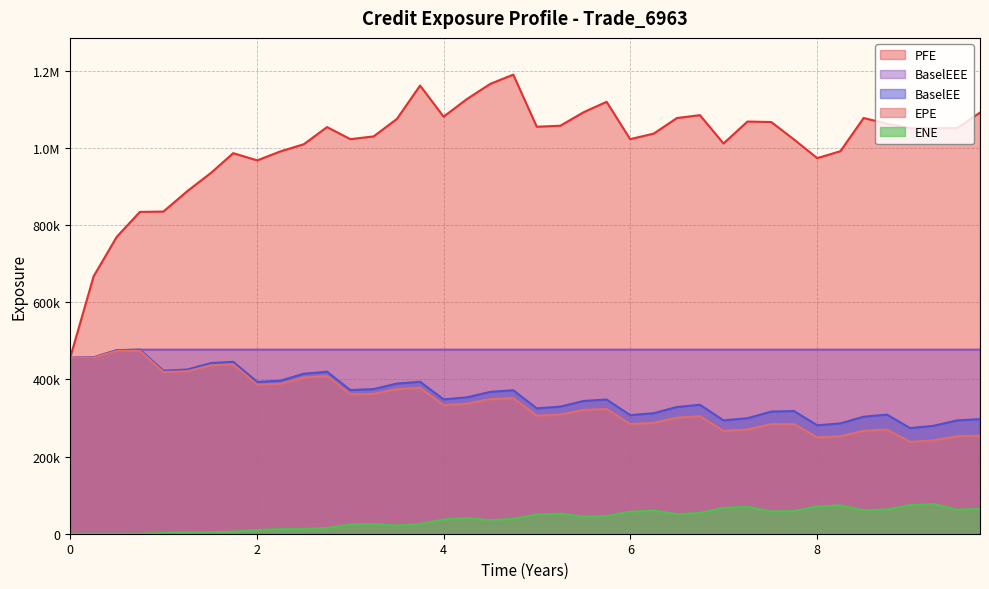

In PFE, how many points are higher than both neighbors (excluding endpoints)?

8